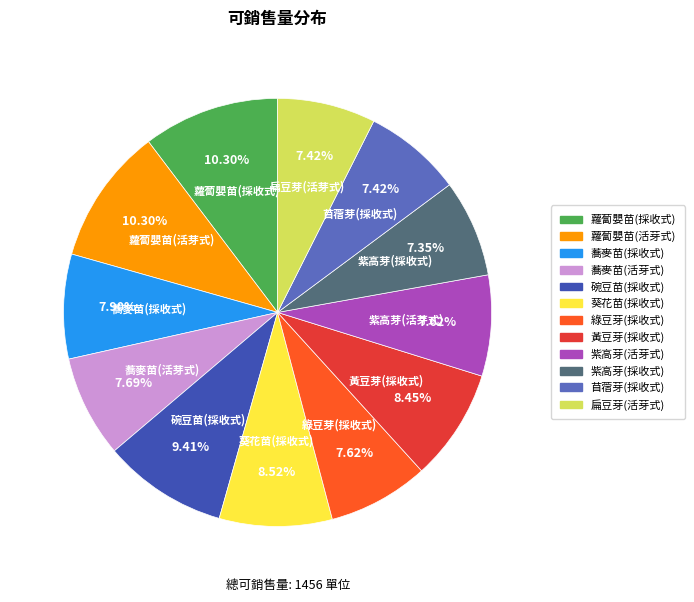

How many slices are in this pie chart?

12